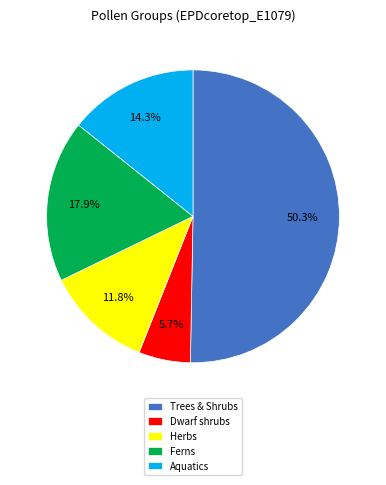

How much of the chart is everything except Herbs?

88.2%